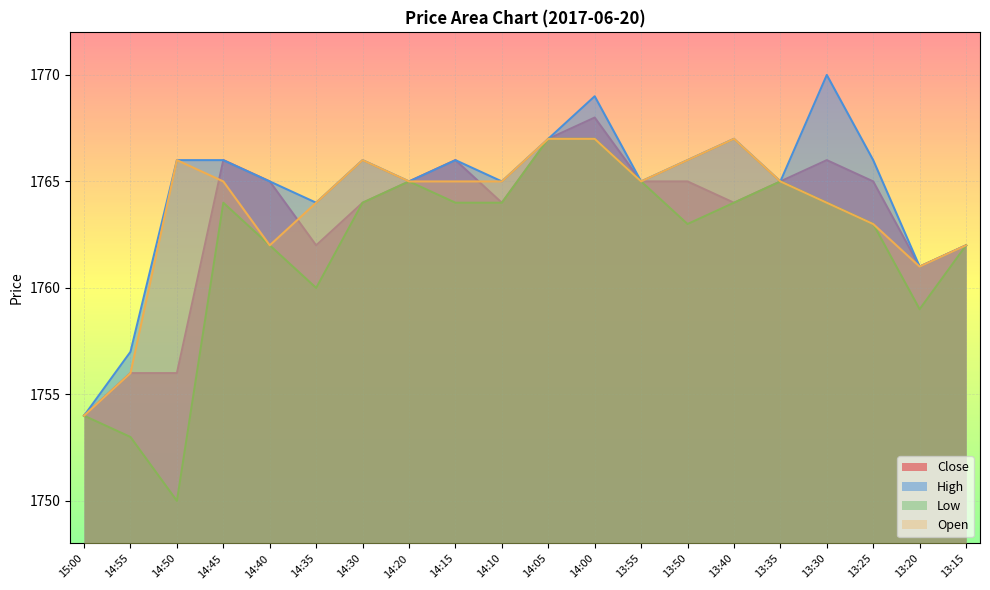

How many lines are shown in the chart?

4